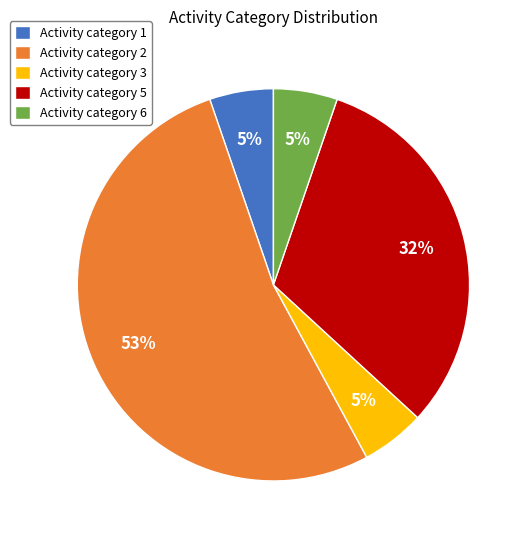

True or false: Activity category 6 accounts for 5% of the total.

True